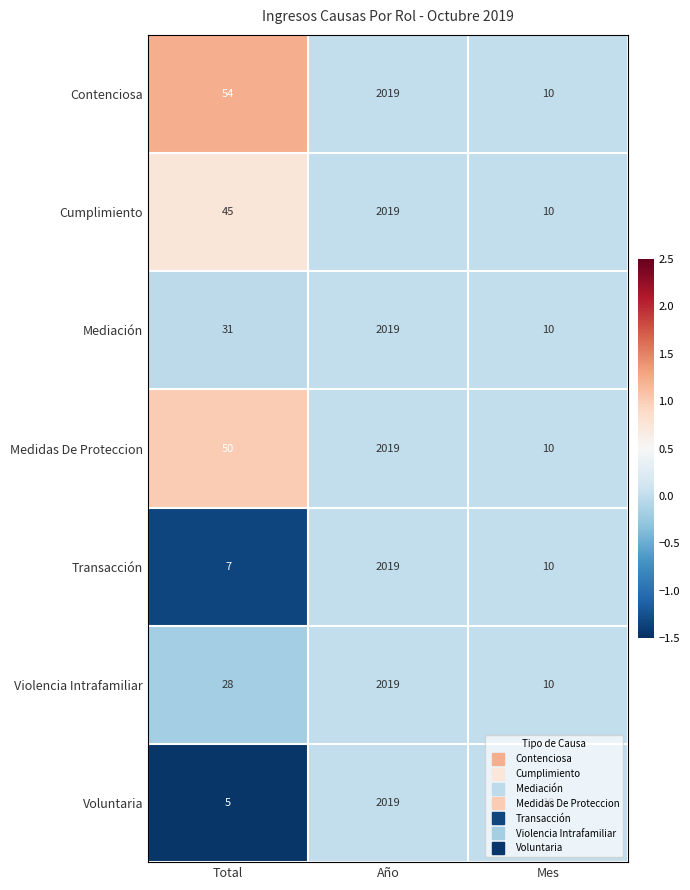

True or false: Cumplimiento has a value of 10 at Mes.

True